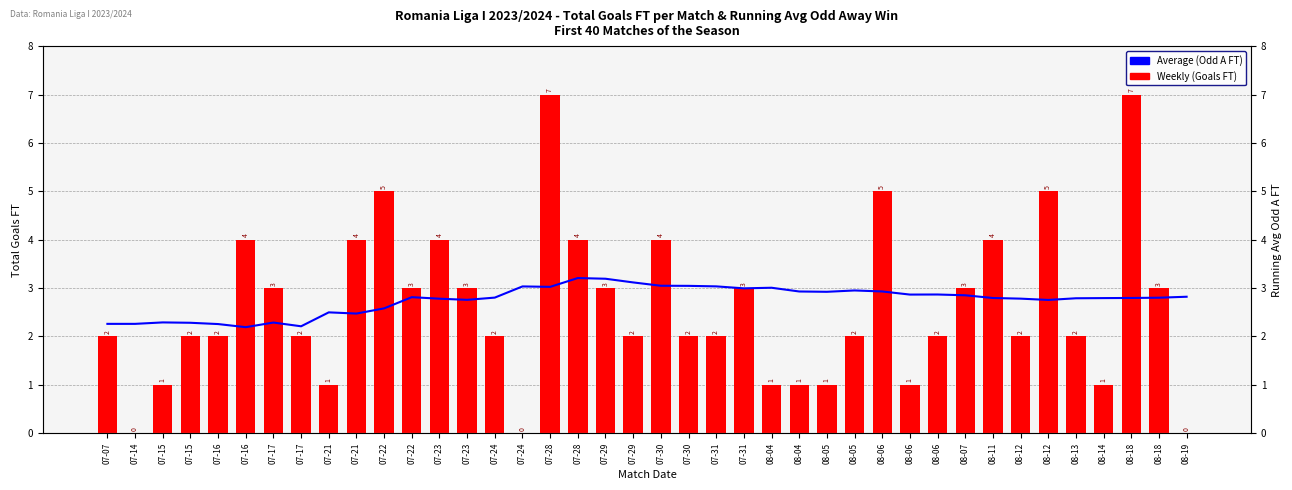

What is the difference between the maximum and minimum values in the Average (Odd A FT running avg) series?

1.0